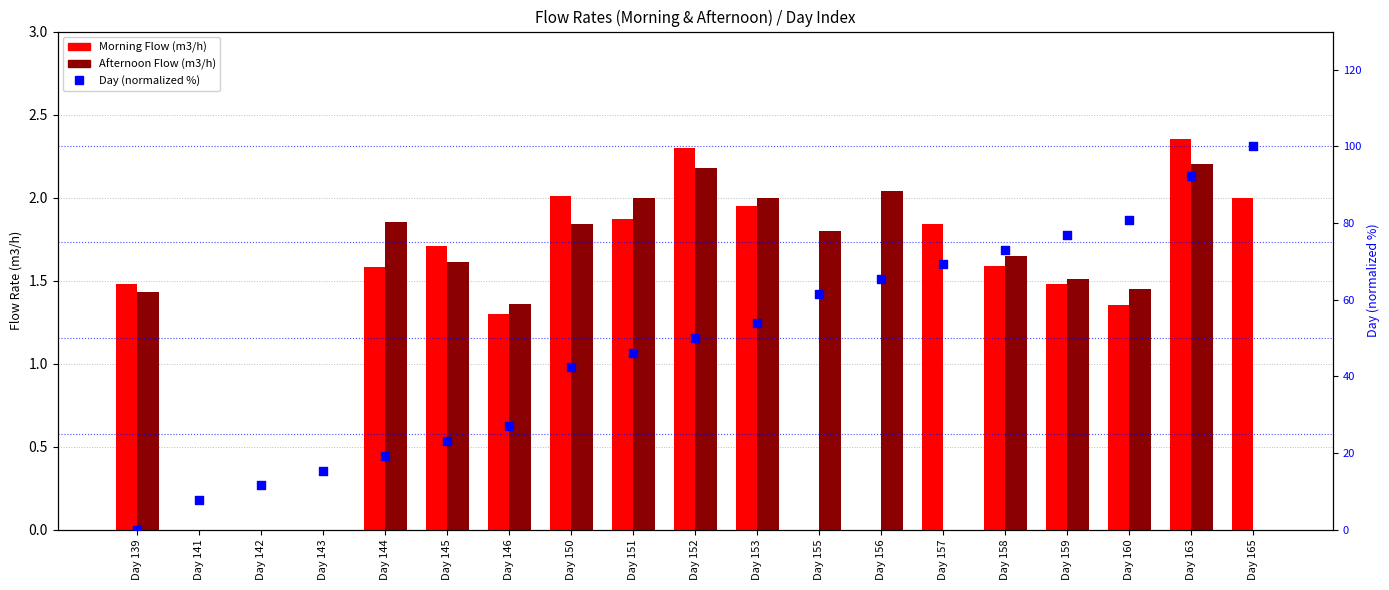

Which series contains the lowest Y value?

Morning Flow (m3/h)